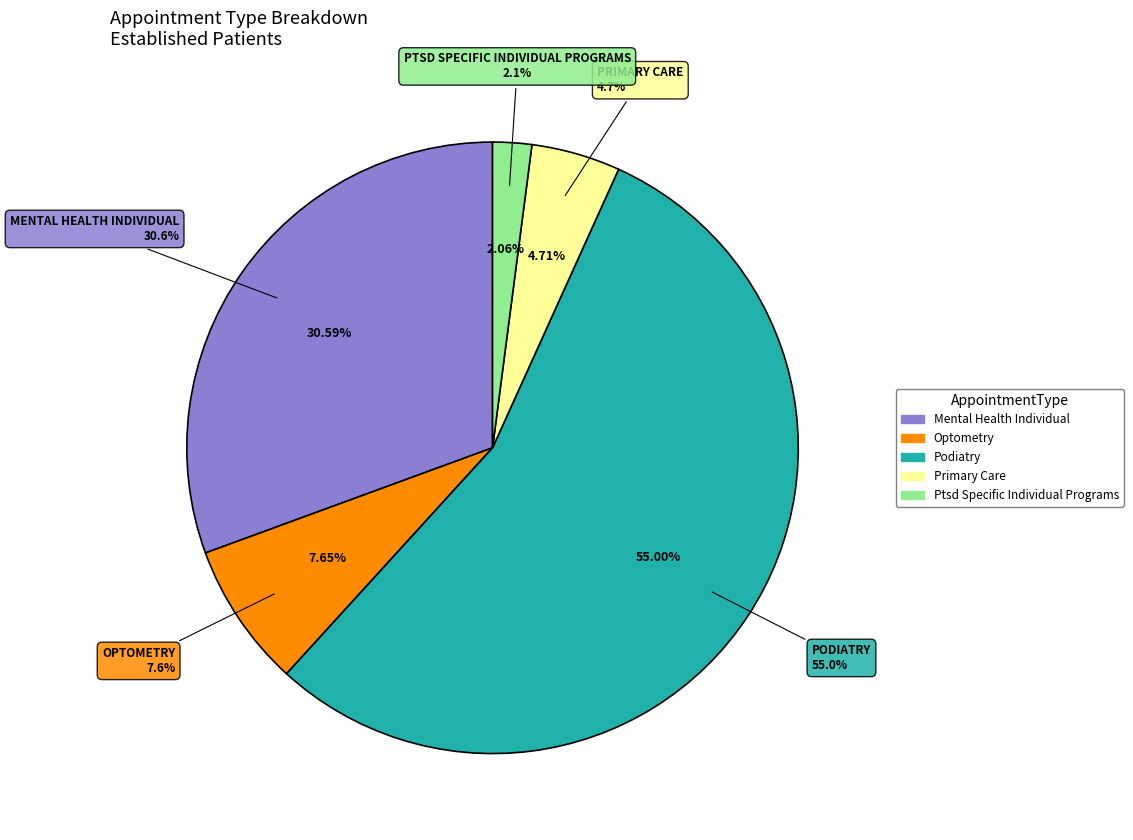

Count the number of slices in the pie.

5